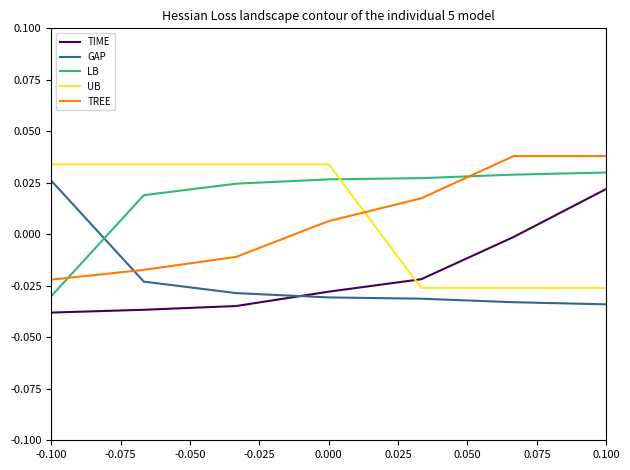

At how many categories does at least one series exceed 0?

7